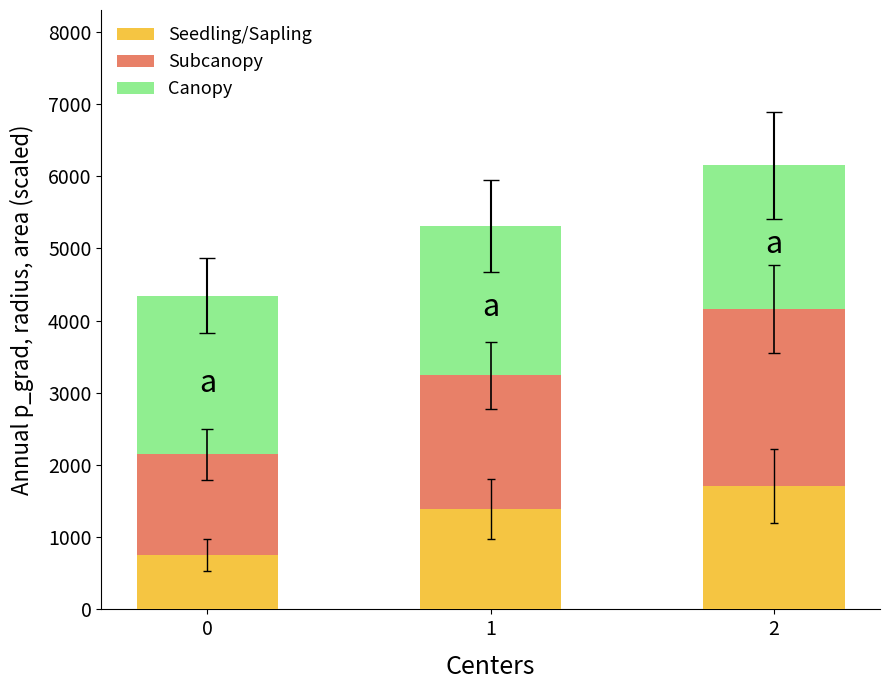

What is the difference between the maximum and minimum values in the Seedling/Sapling series?

959.1